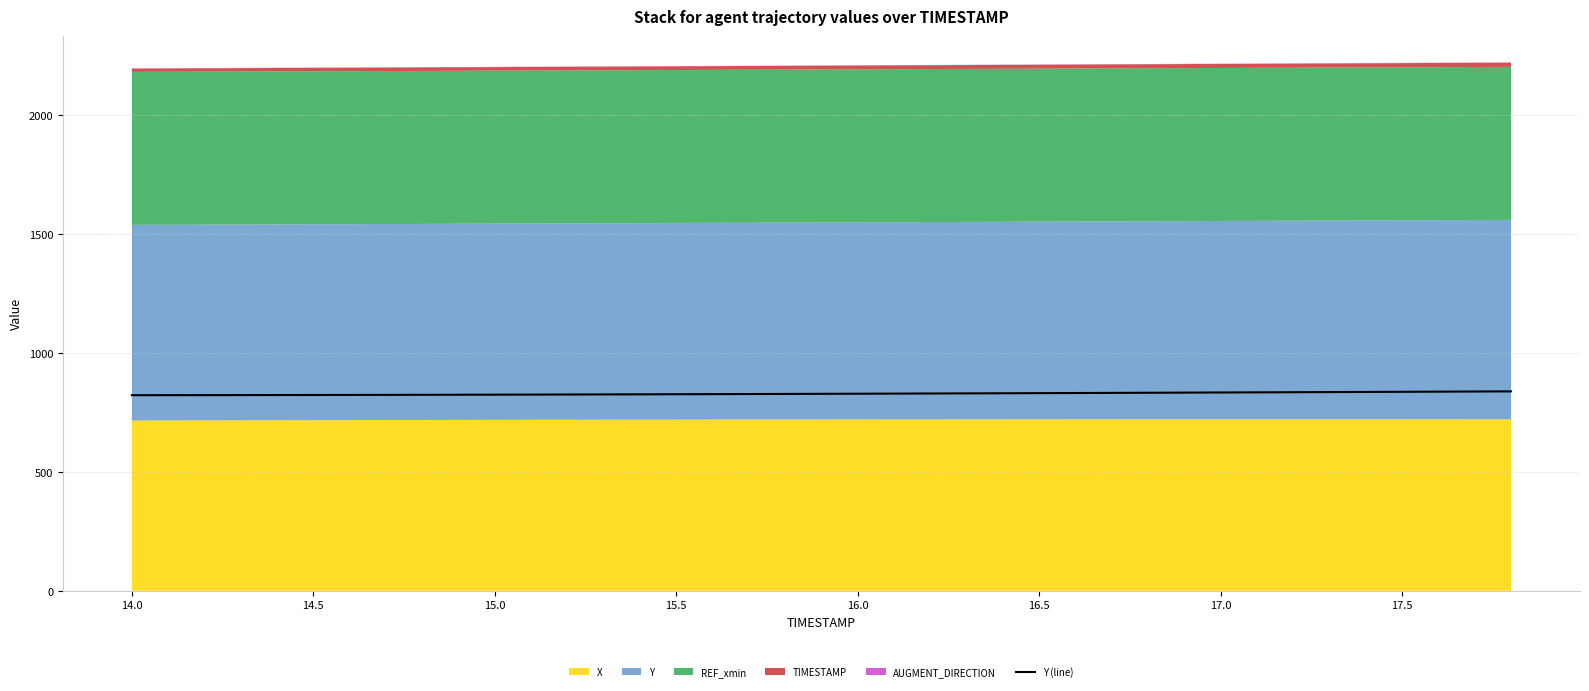

Count the number of categories in the chart.

20